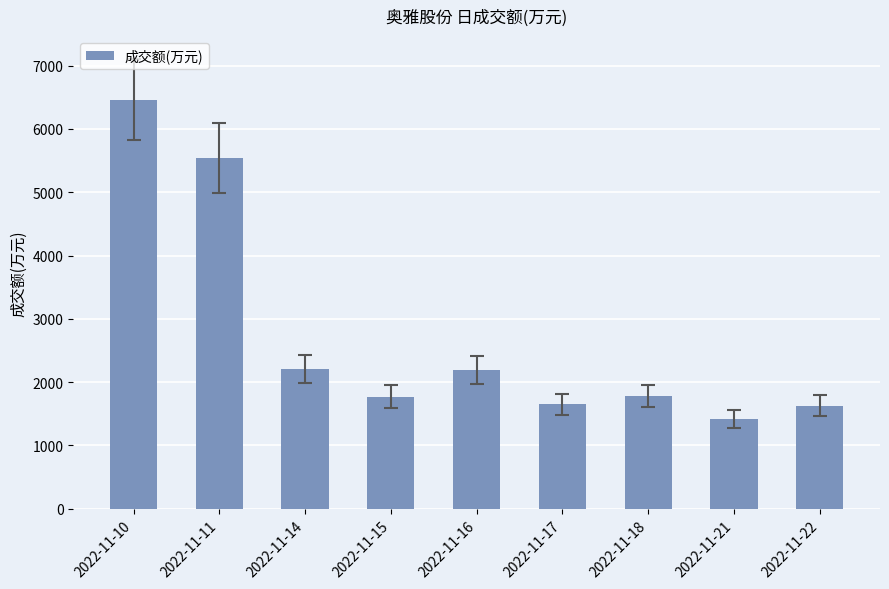

What is the value of the 9th bar from the left?

1630